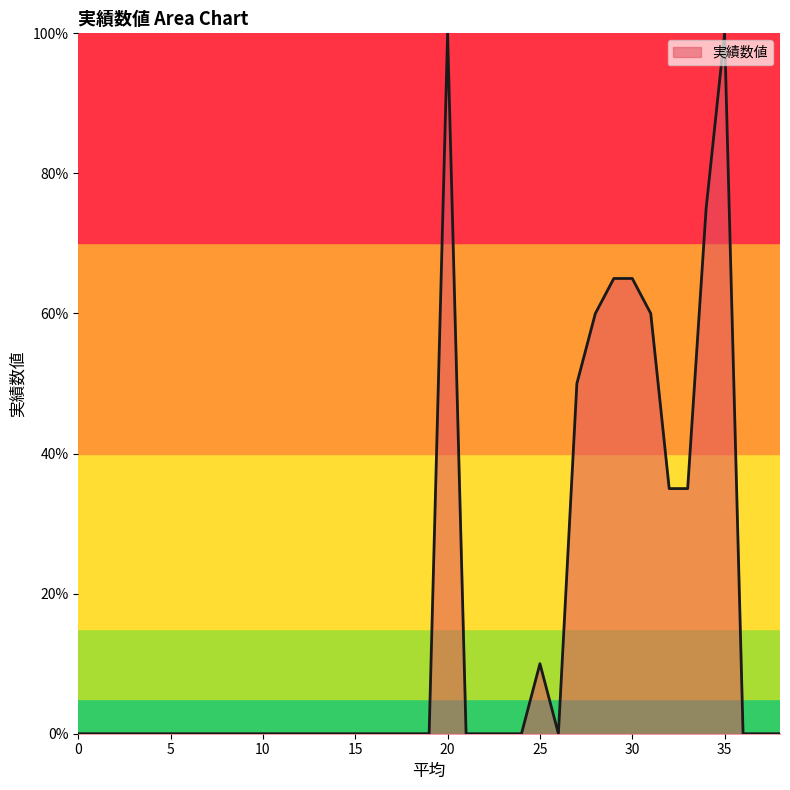

What is the greatest value displayed?

100